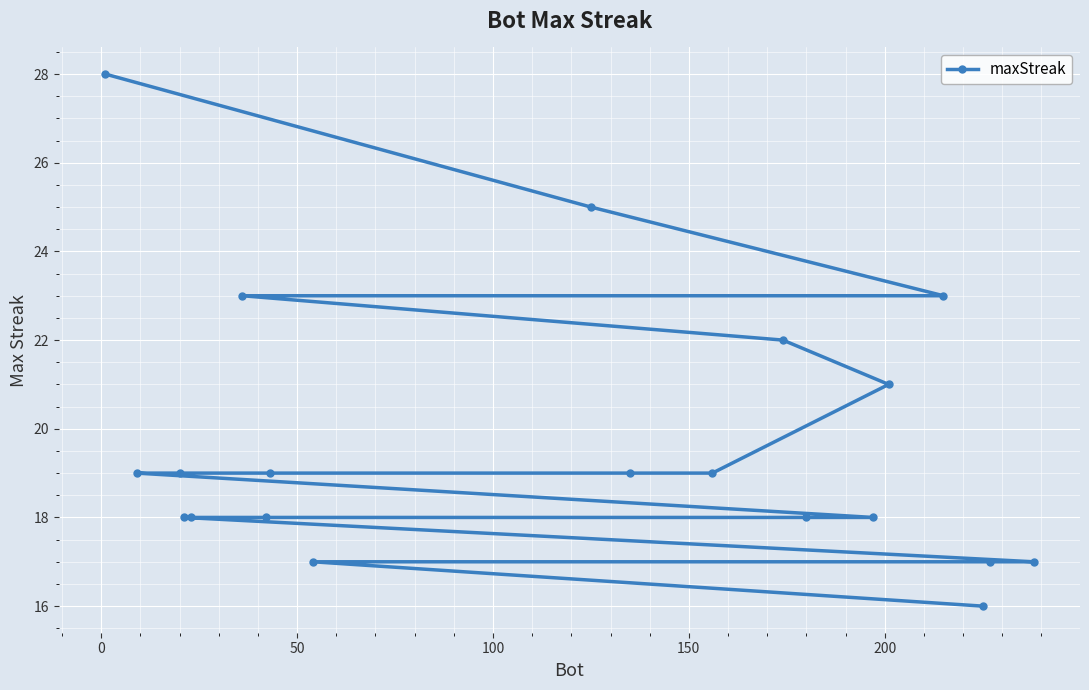

What is the greatest value displayed?

28